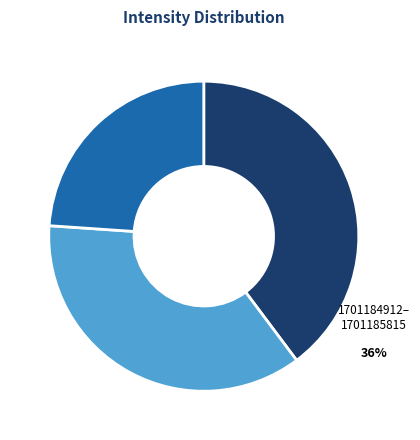

To the nearest percent, what is the difference between the 1701185514 and 1701184310 slice percentages?

3%